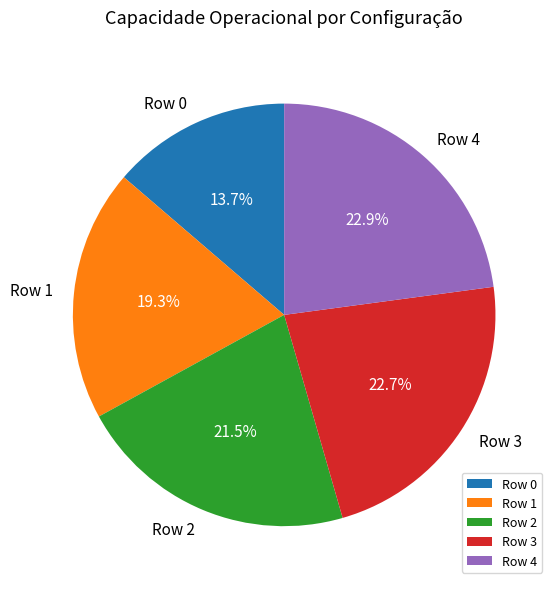

Which has a higher value, Row 2 or Row 0?

Row 2